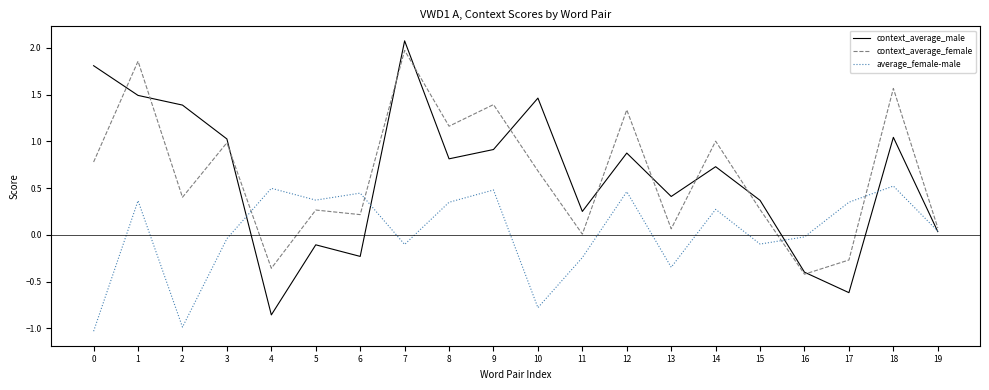

What is the highest value of the context_average_male series?

2.1